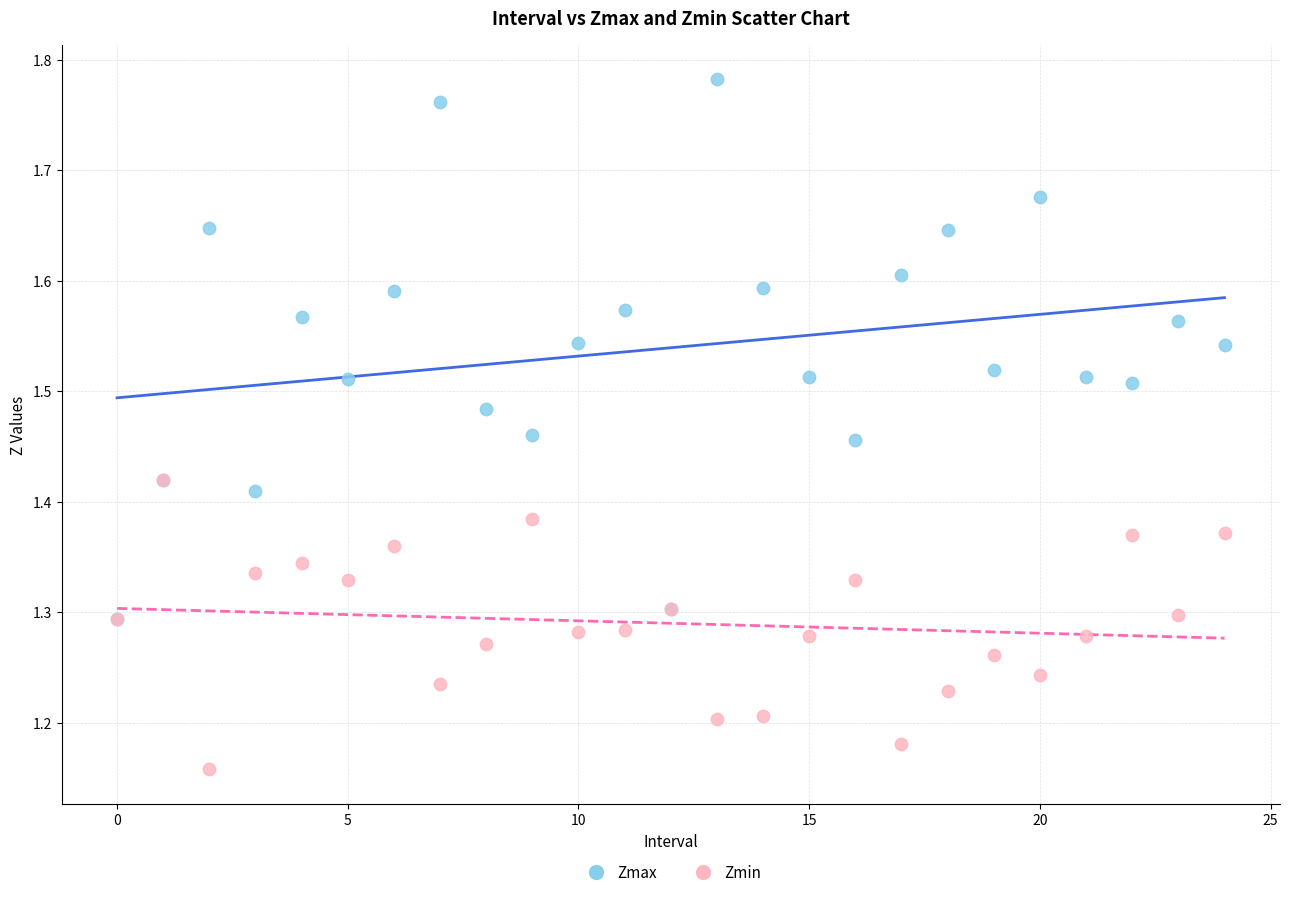

What are all the series names shown in the legend?

Zmax, Zmin